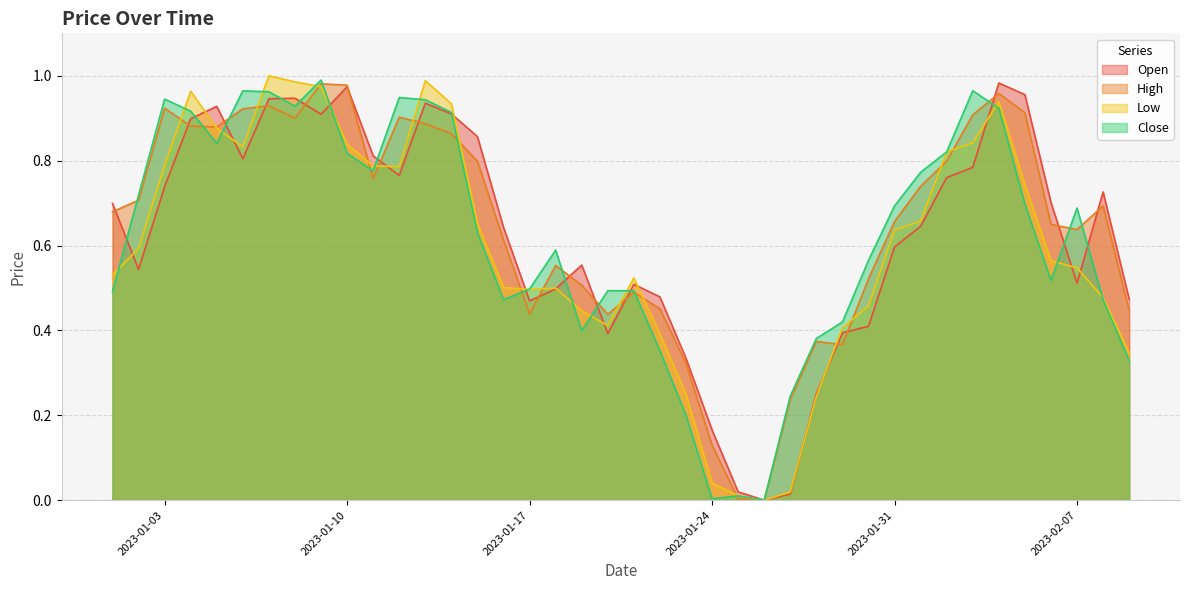

True or false: Open has a value of 0.3 at 2023-01-23.

True